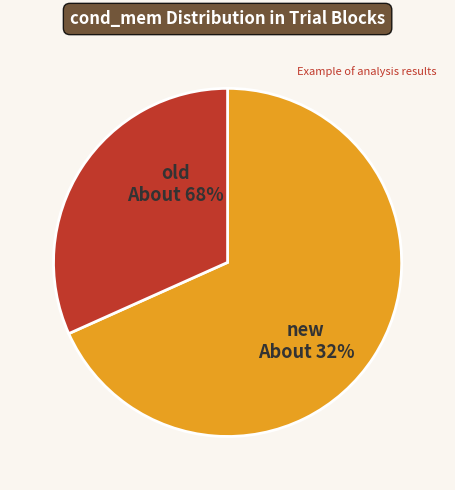

To the nearest percent, what percentage of the pie is old?

68%